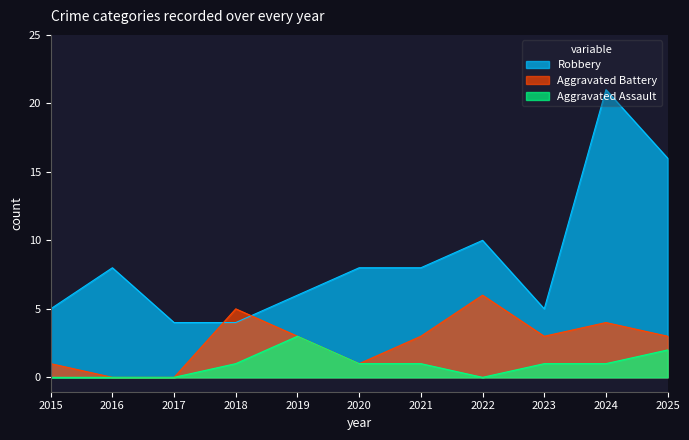

List the series in order of their overall mean, highest first.

Robbery, Aggravated Battery, Aggravated Assault